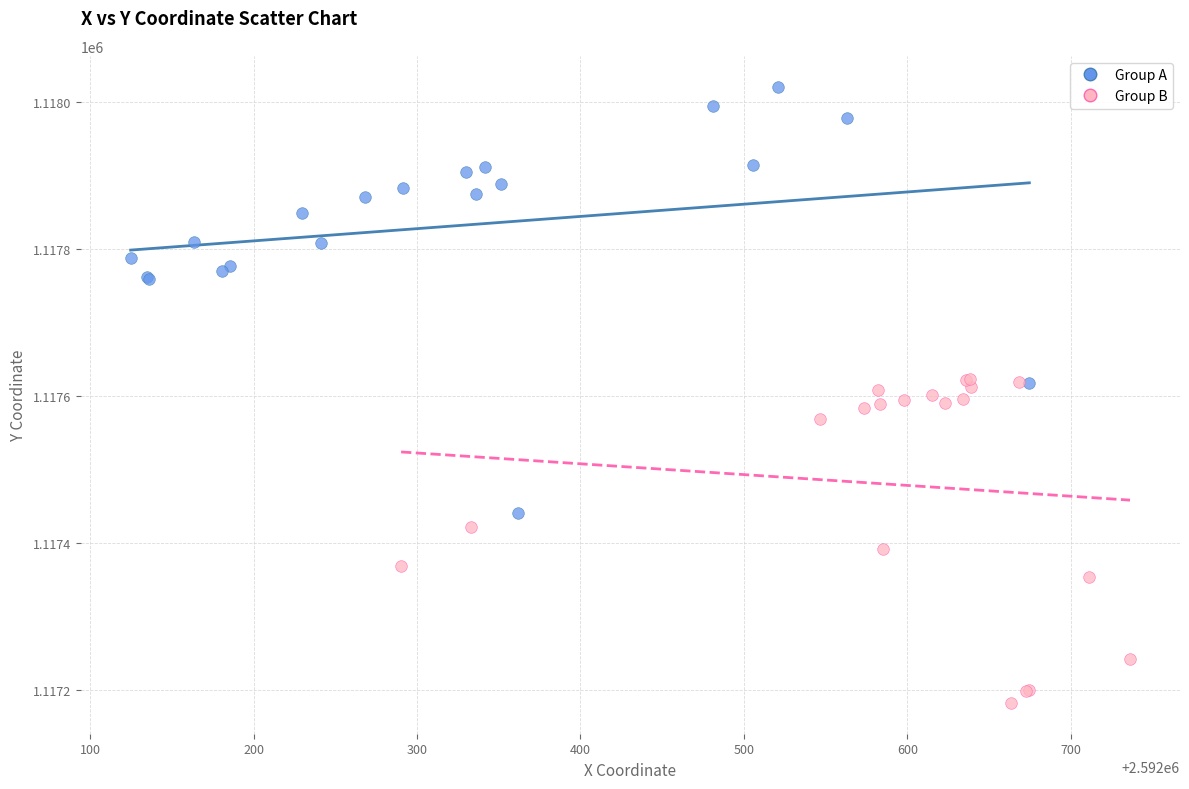

Which series reaches the minimum Y coordinate?

Group B